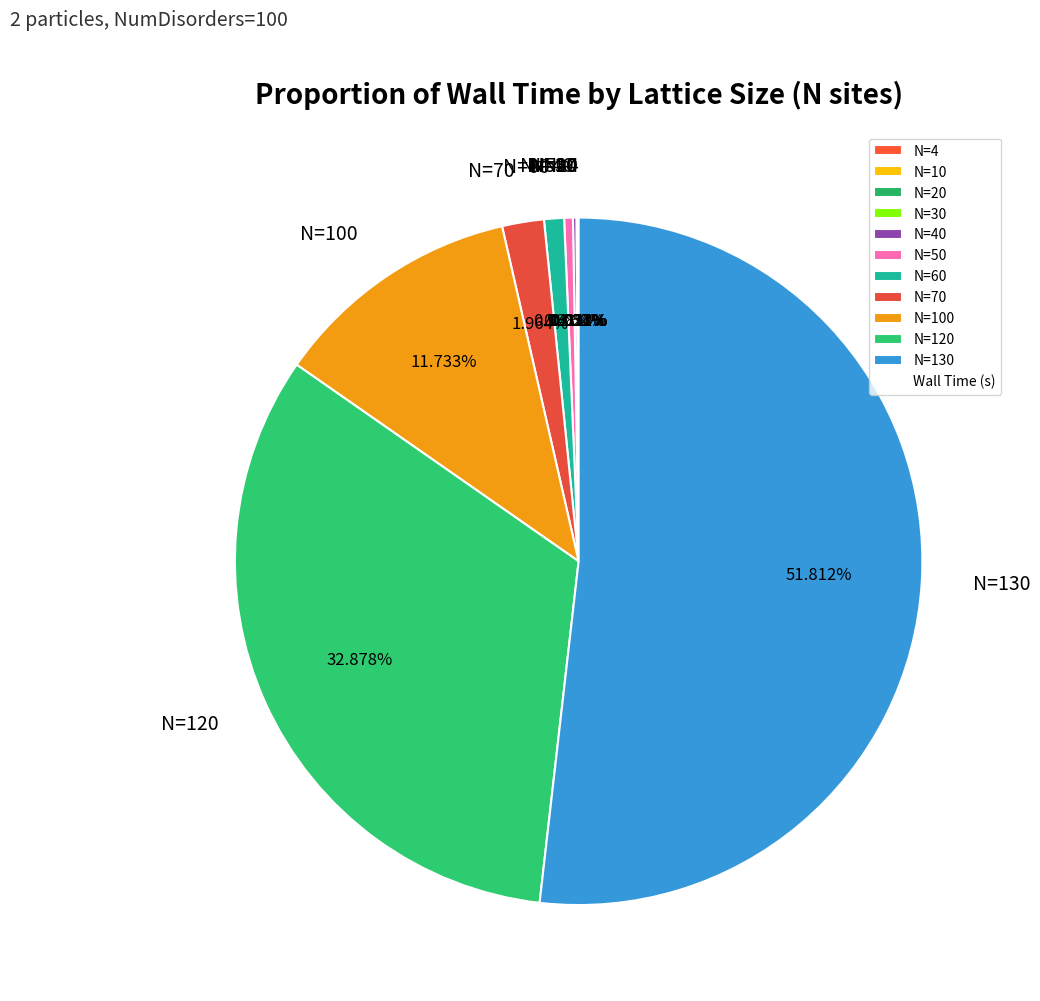

Does N=130 represent more than half of the total?

Yes